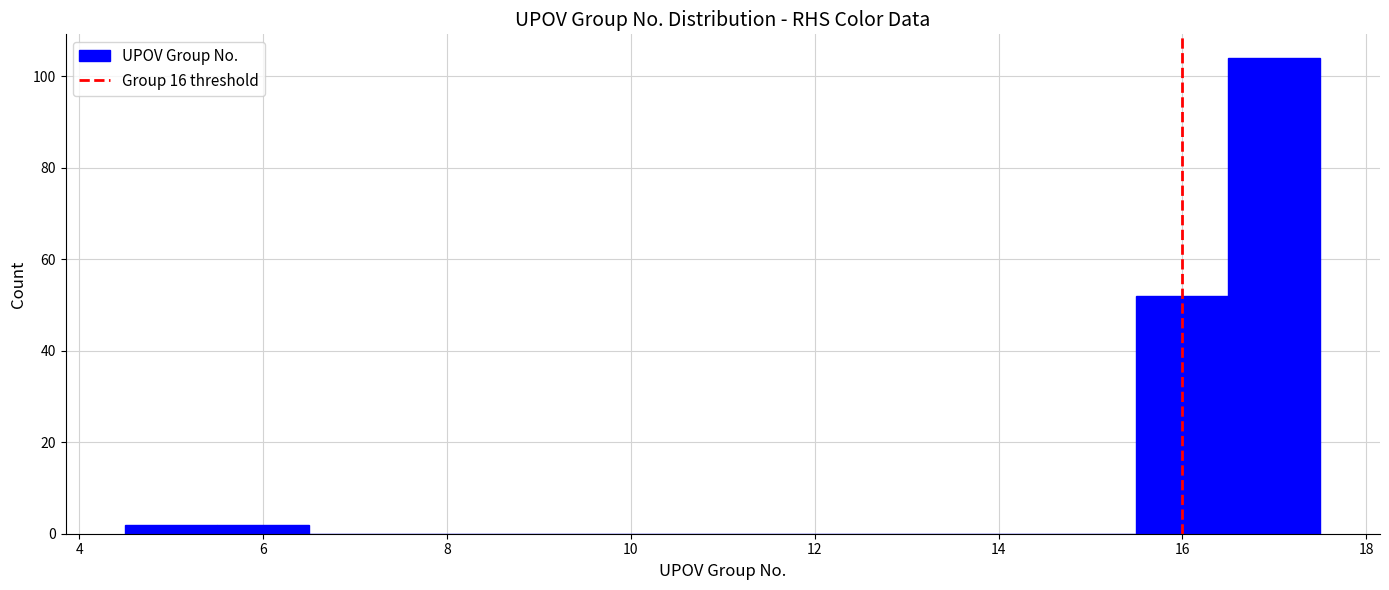

Reading left to right, transcribe this chart: for each bar, give the range it covers on the x-axis and its height. Neither the bar edges nor the heights are printed on the chart, so give them approximately, as read against the axes.

4.5 to 5.5: 2
5.5 to 6.5: 2
6.5 to 7.5: 0
7.5 to 8.5: 0
8.5 to 9.5: 0
9.5 to 10.5: 0
10.5 to 11.5: 0
11.5 to 12.5: 0
12.5 to 13.5: 0
13.5 to 14.5: 0
14.5 to 15.5: 0
15.5 to 16.5: 52
16.5 to 17.5: 104